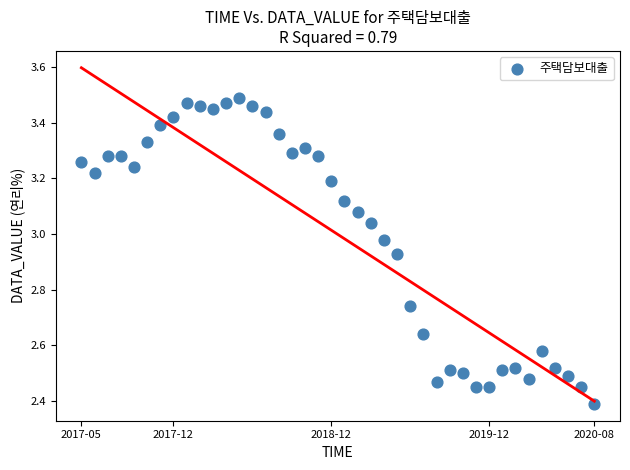

What Y value in the scatter plot is closest to 2?

2.4